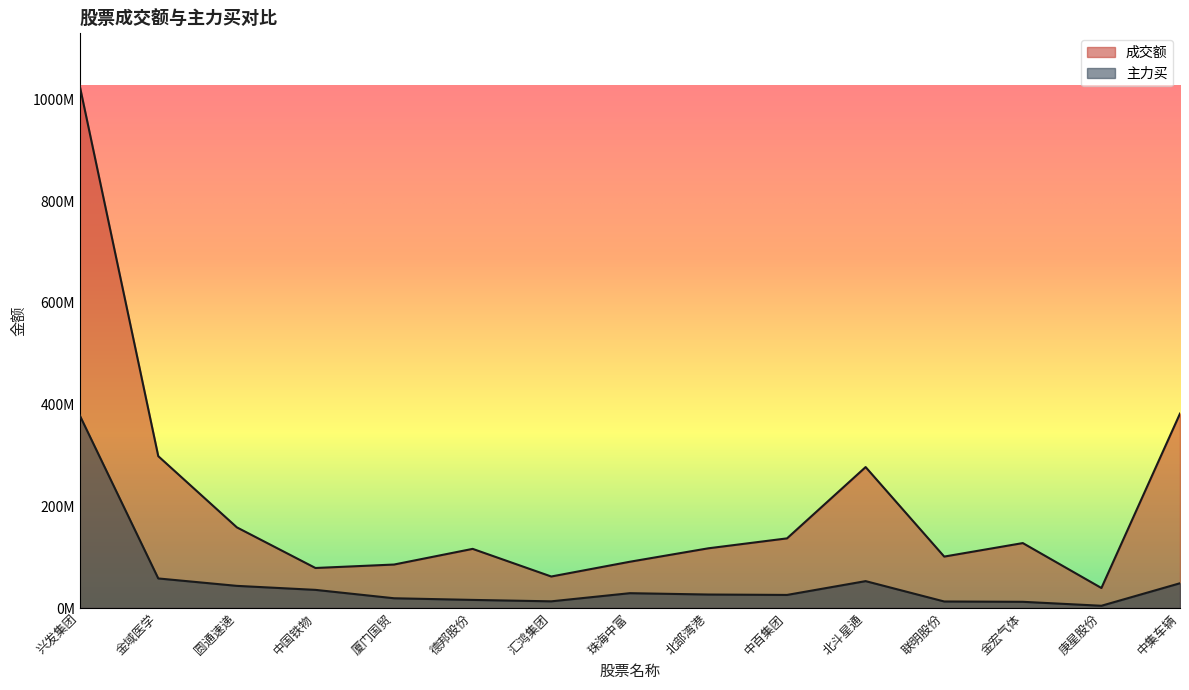

At which category does 成交额 reach its first local peak?

德邦股份